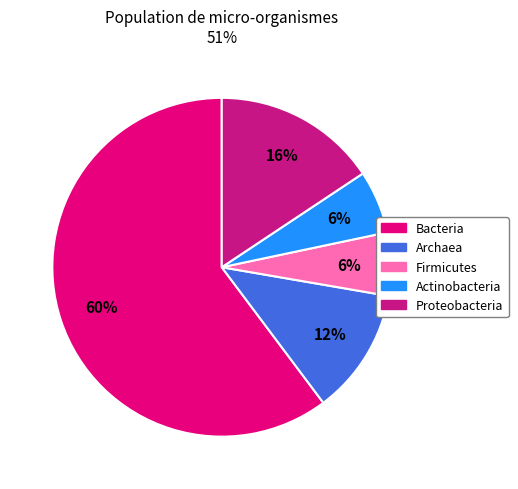

Count the number of slices in the pie.

5